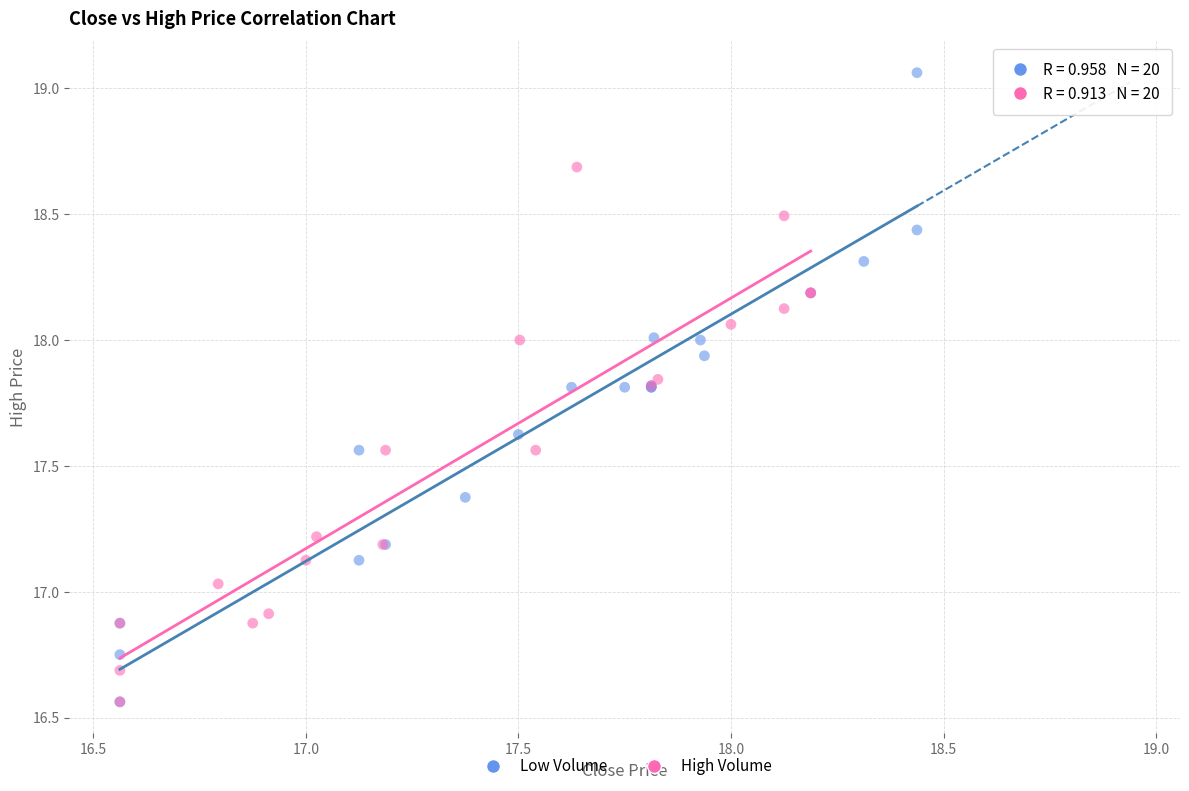

Which series reaches the maximum Y coordinate?

Low Volume